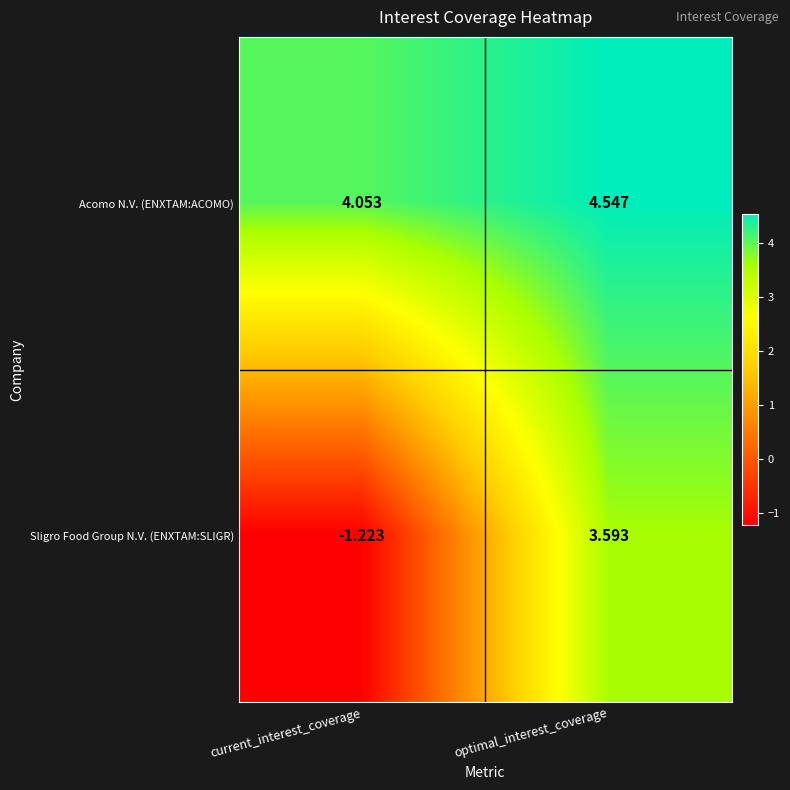

At which category is the sum across all series the highest?

optimal_interest_coverage